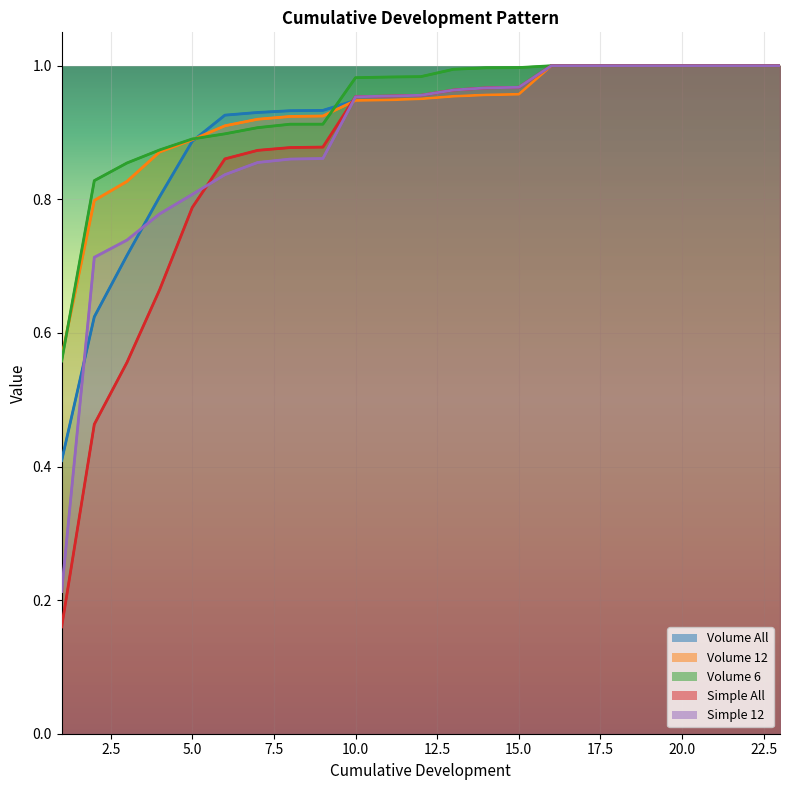

What is the difference between the highest and lowest values at 2?

0.4